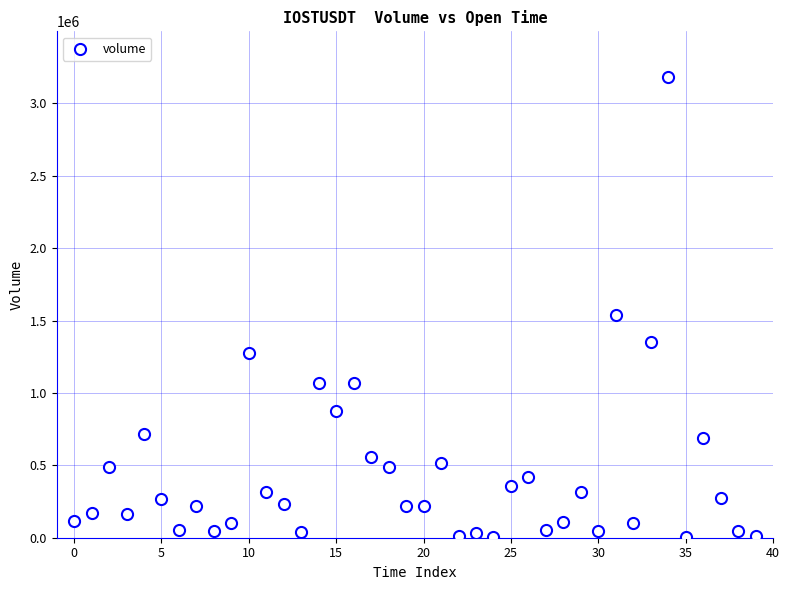

What Y value in the scatter plot is closest to 1591493?

1541307